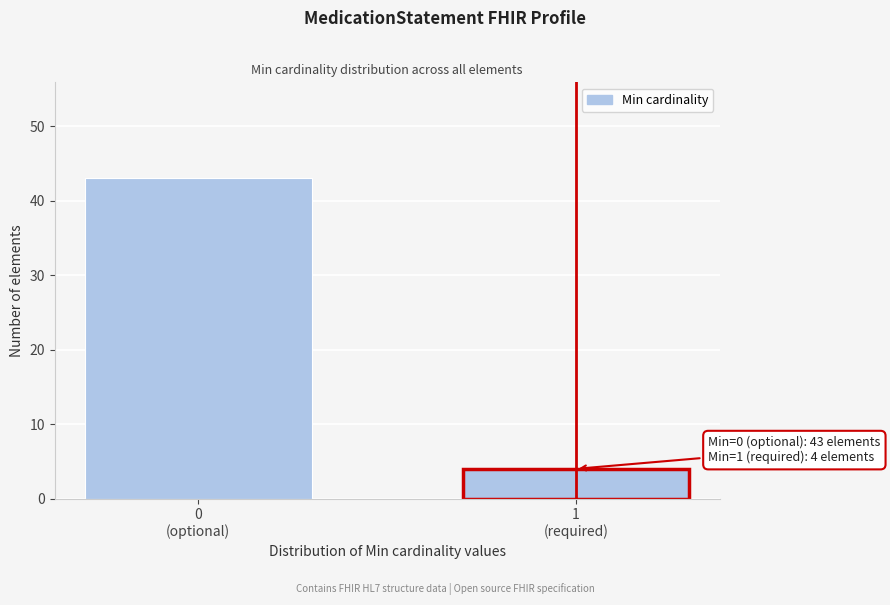

Reading right to left, extract all data points from this chart.

4	43